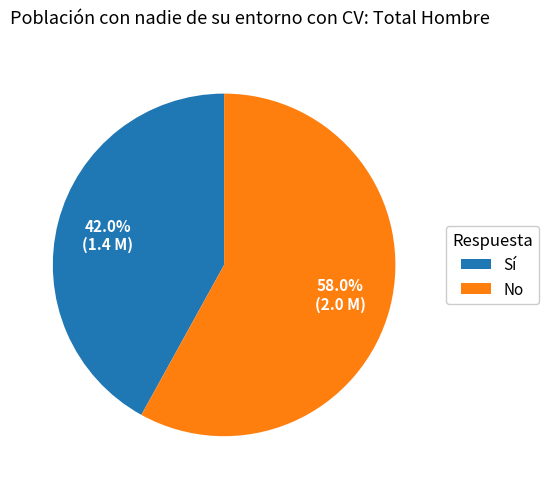

What percentage is the Sí slice, to the nearest percent?

42%